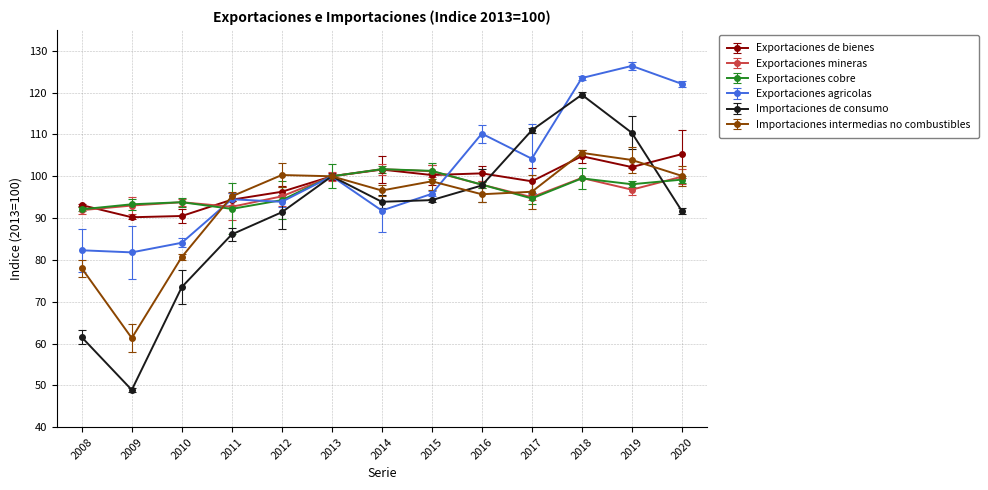

List the series in order of their peak value, highest first.

Exportaciones agricolas, Importaciones de consumo, Importaciones intermedias no combustibles, Exportaciones de bienes, Exportaciones mineras, Exportaciones cobre